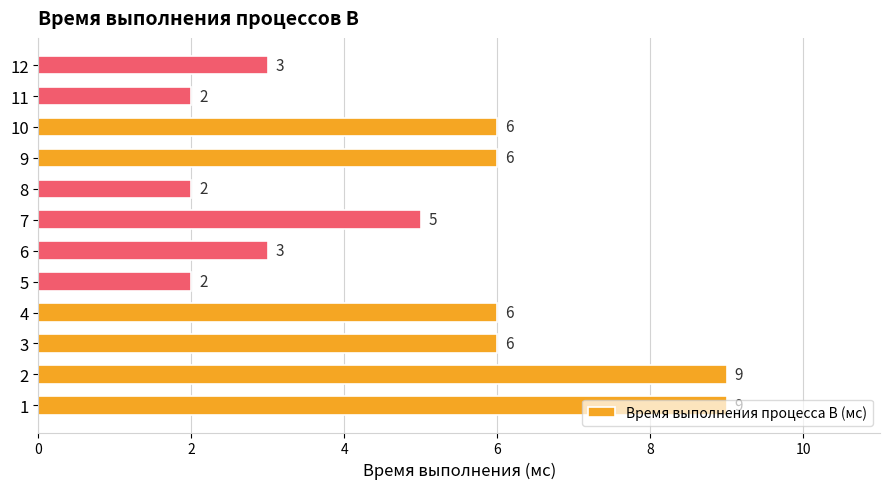

What is the maximum value shown in the chart?

9